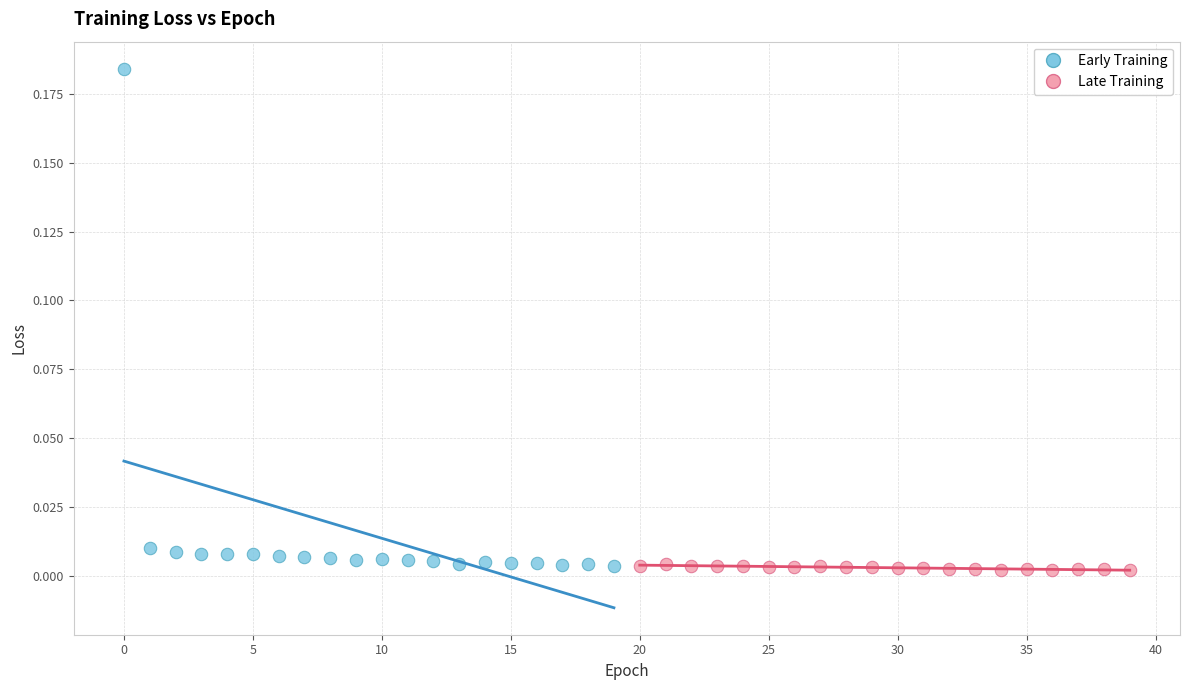

Which series has the largest Y range (max minus min)?

Early Training